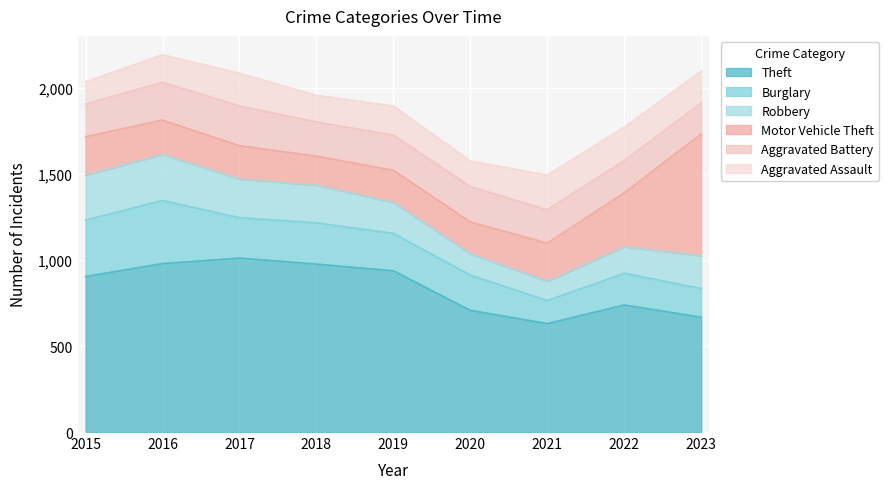

Reading left to right, extract all data points from this chart.

Theft: 905	980	1012	977	938	708	631	739	668
Burglary: 328	367	235	240	218	205	134	185	167
Robbery: 262	268	225	219	180	124	112	154	191
Motor Vehicle Theft: 223	200	194	169	187	185	222	314	708
Aggravated Battery: 190	220	231	199	205	206	194	187	180
Aggravated Assault: 130	160	191	155	169	149	202	195	186